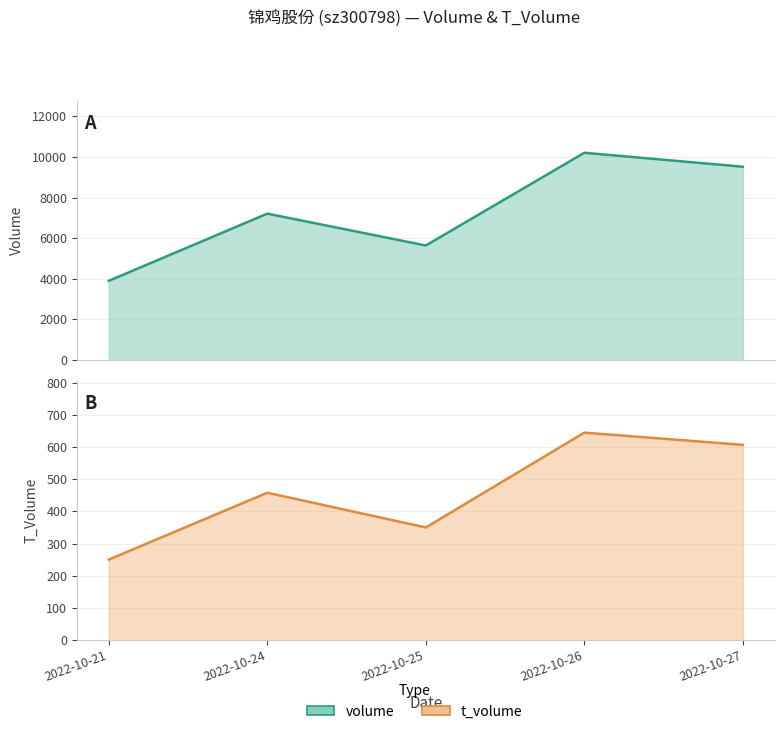

What is the total value across all series at 2022-10-21?

4150